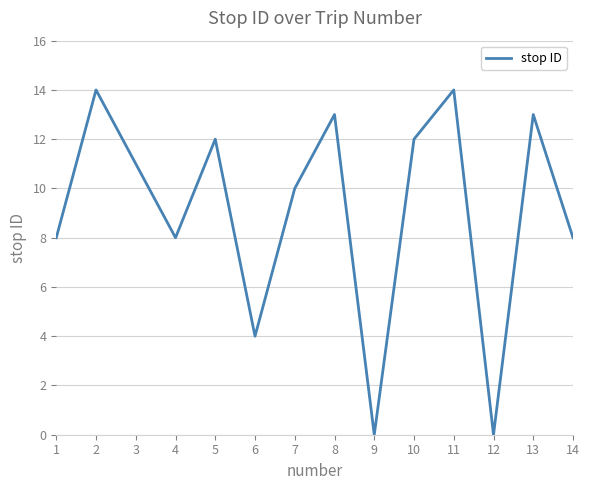

How many lines are shown in the chart?

1